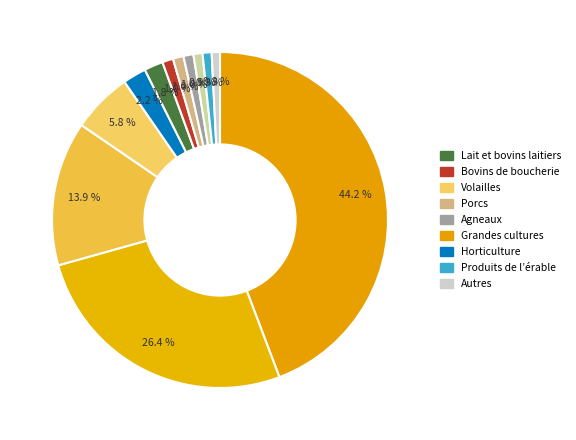

To the nearest percent, what is the difference between the largest and smallest slice percentages?

43%